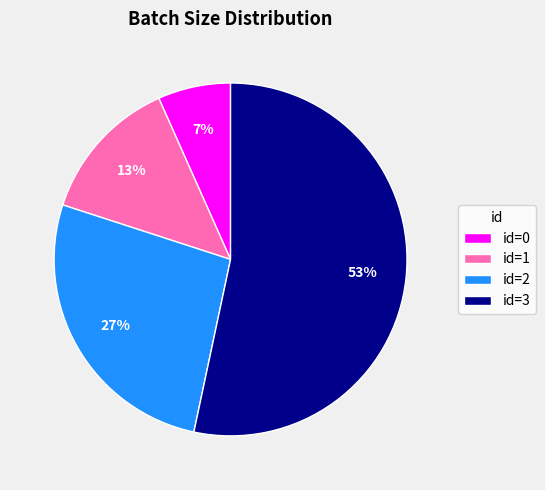

What is the largest slice in the pie chart?

id=3